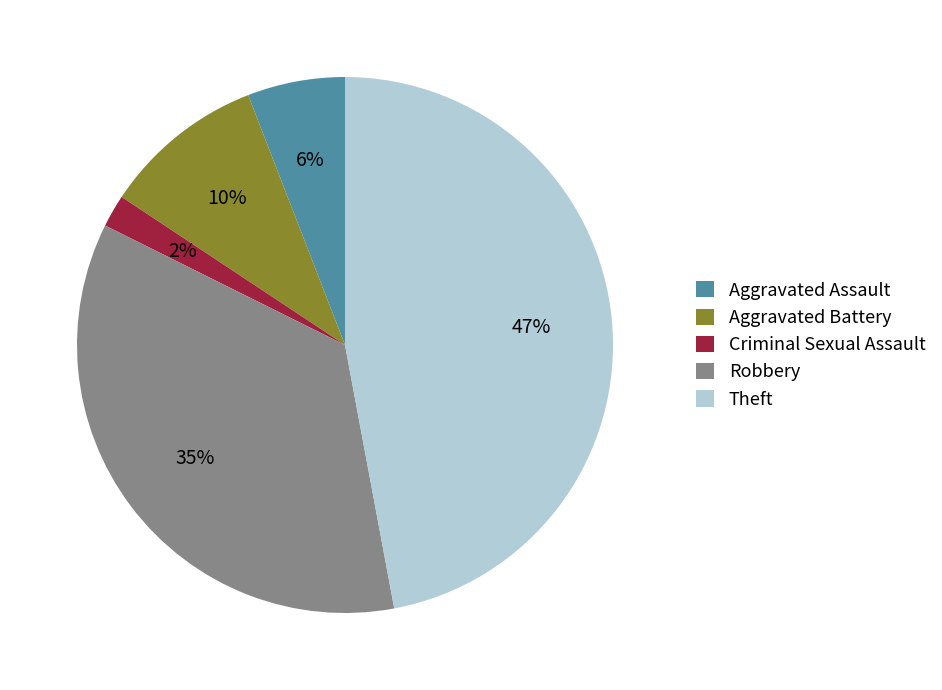

Do Aggravated Assault and Aggravated Battery together represent more than half of the pie?

No